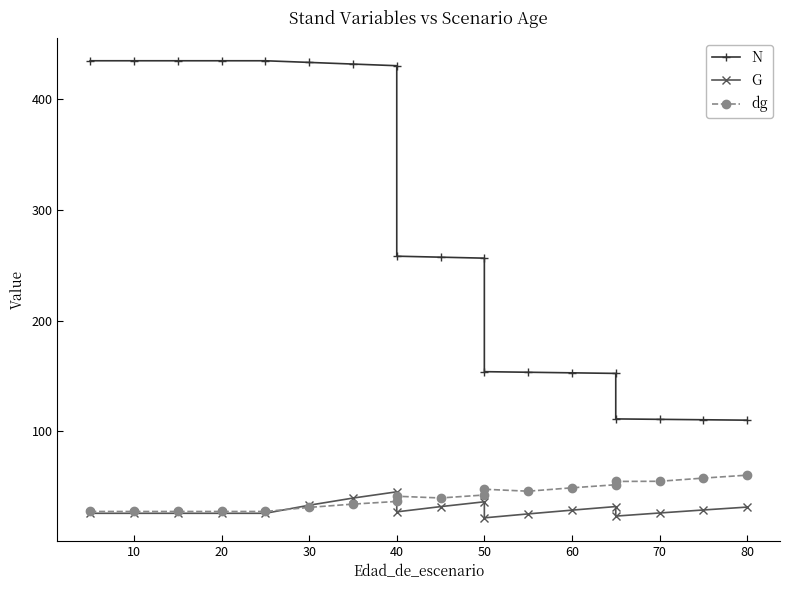

What is the maximum value for G?

45.3